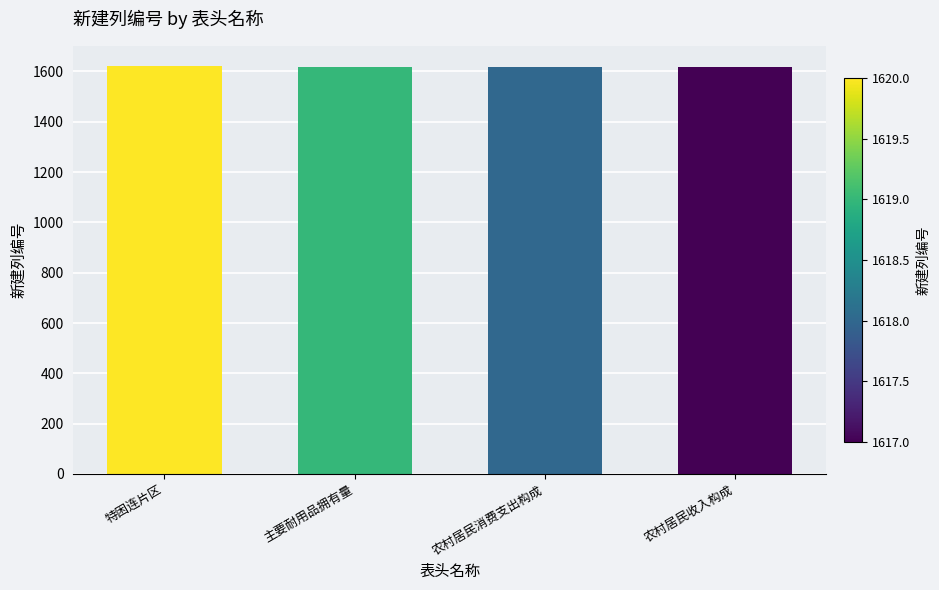

Does the chart contain stacked bars?

No